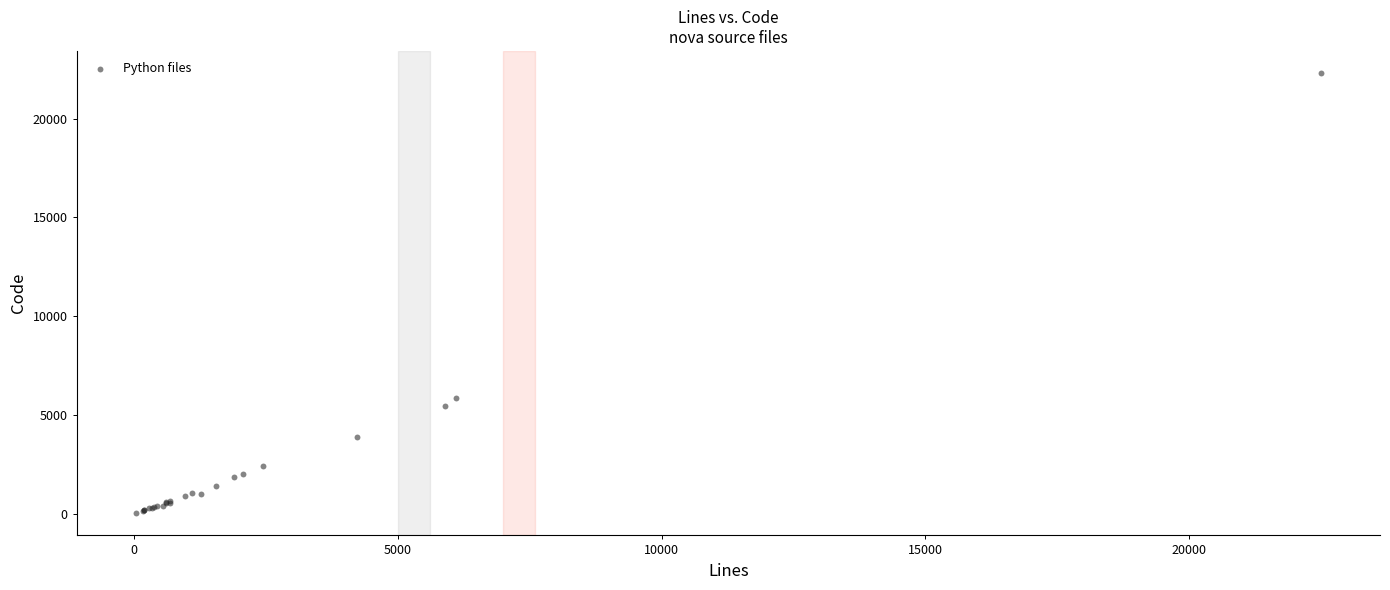

What Y value in the scatter plot is closest to 11164?

5842